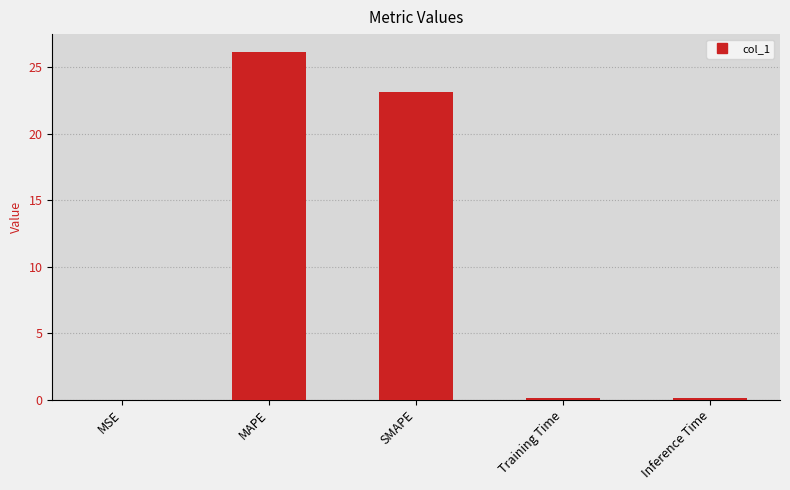

Which category has the highest value across all series?

MAPE